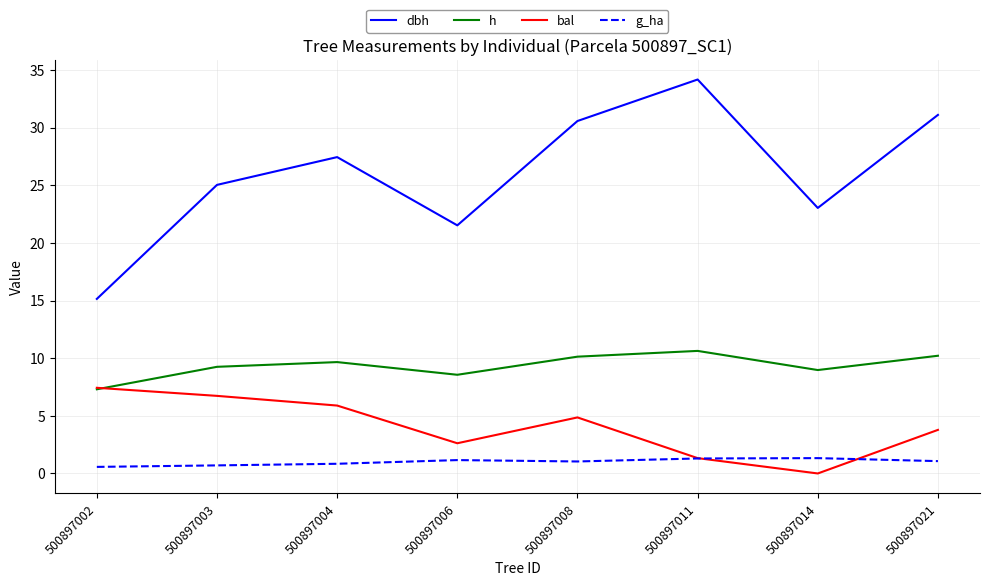

True or false: g_ha has a value of 0.7 at 500897003.

True